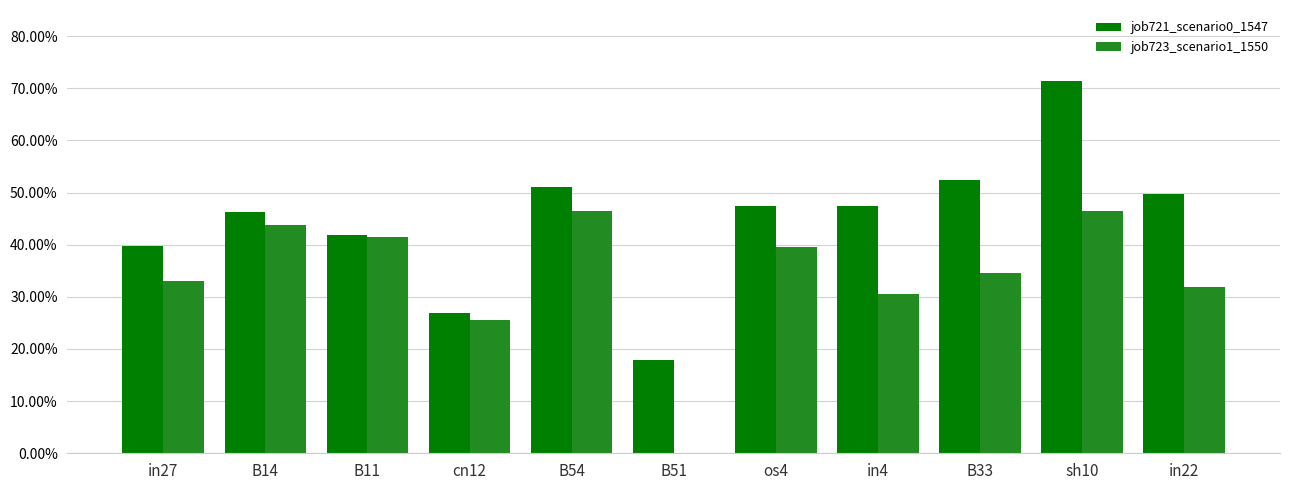

Are the bars grouped side by side (vs. stacked)?

Yes